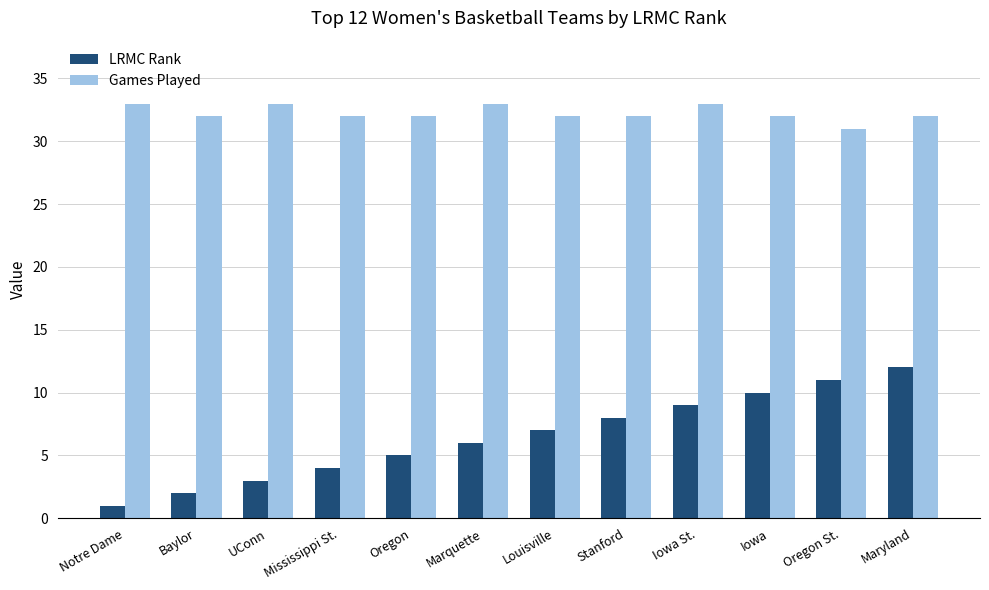

How many distinct data groups are displayed?

2